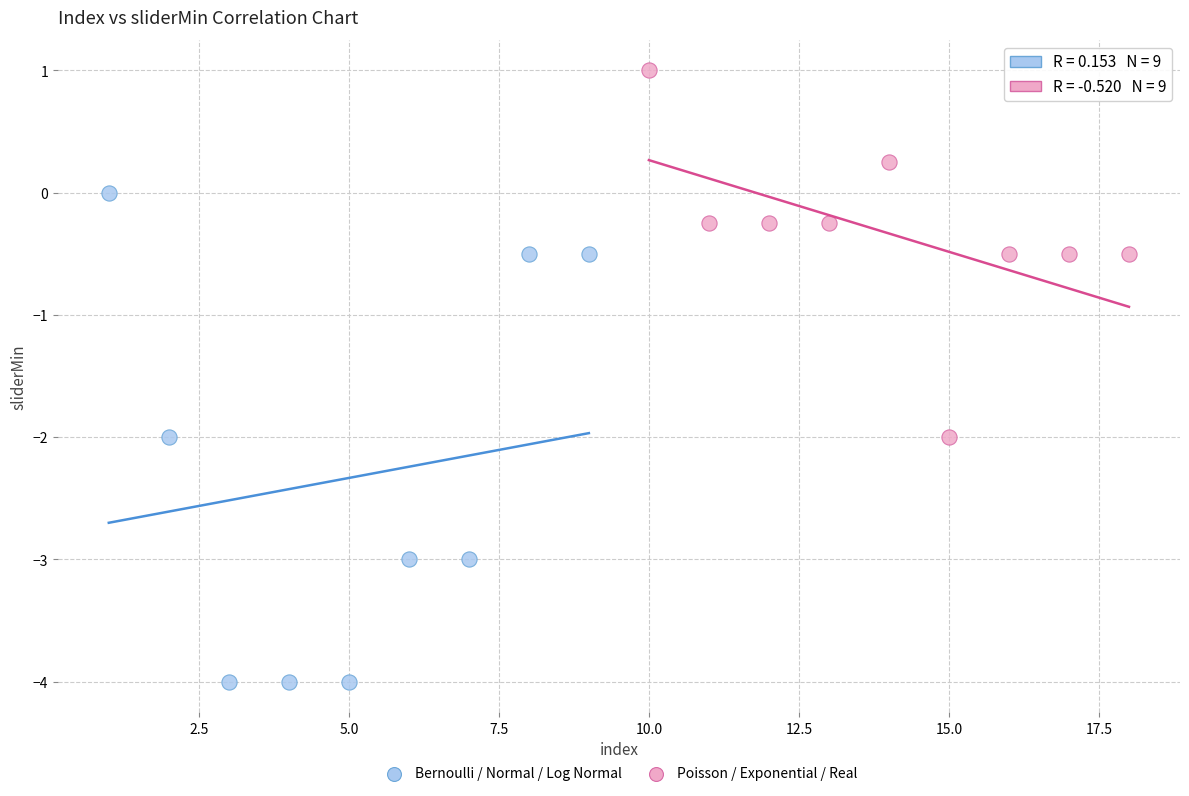

Which series has the widest spread of Y values?

Bernoulli / Normal / Log Normal